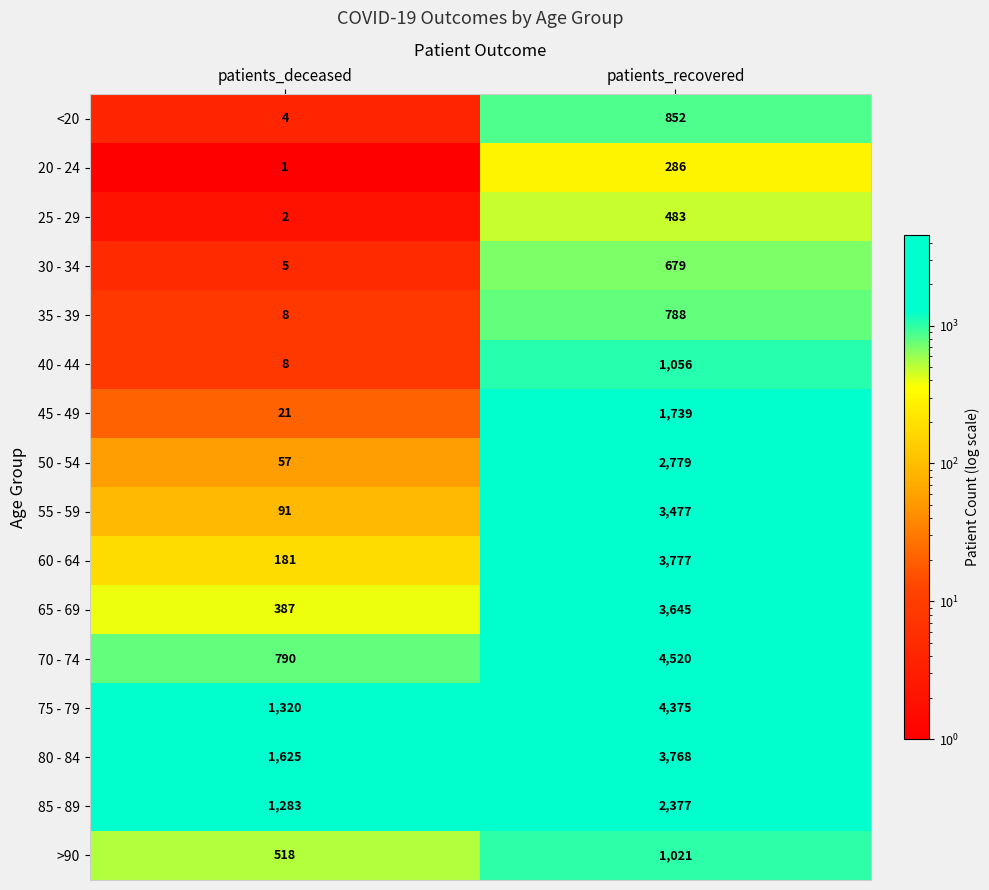

How many categories are shown in the chart?

2